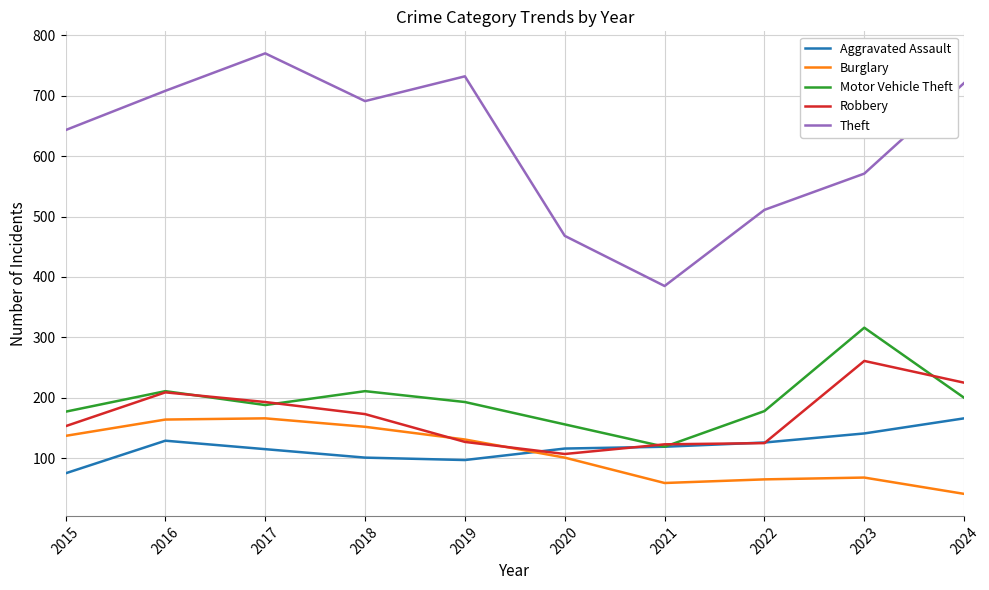

What is the spread (max minus min) of values at 2017?

655